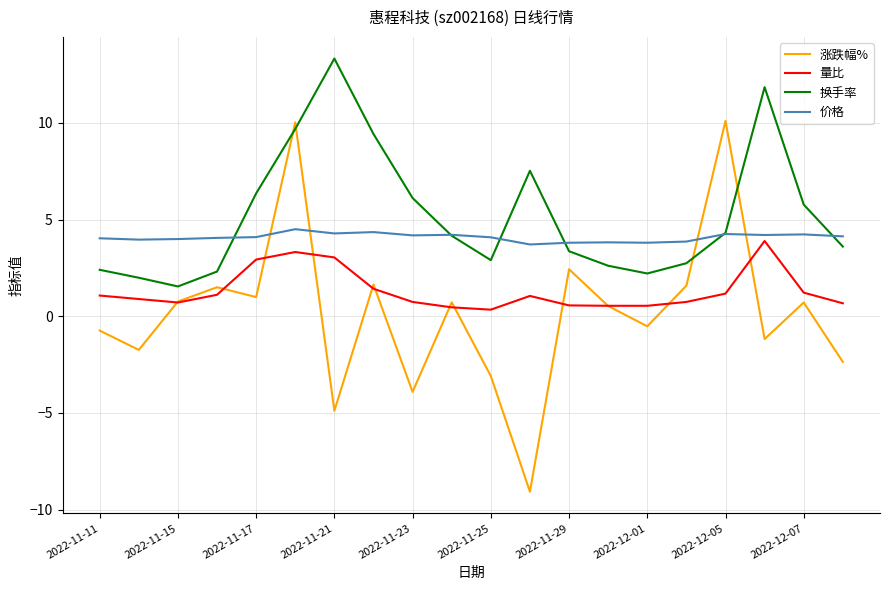

Rank the series by their average value, from lowest to highest.

涨跌幅%, 量比, 价格, 换手率